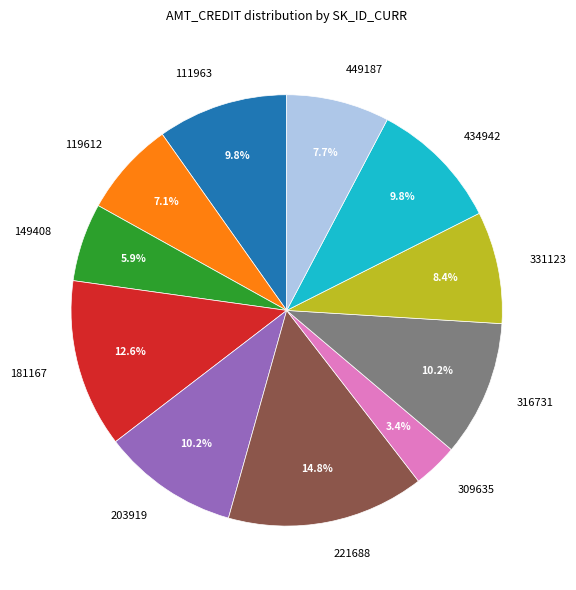

Which category has the biggest portion of the pie?

221688